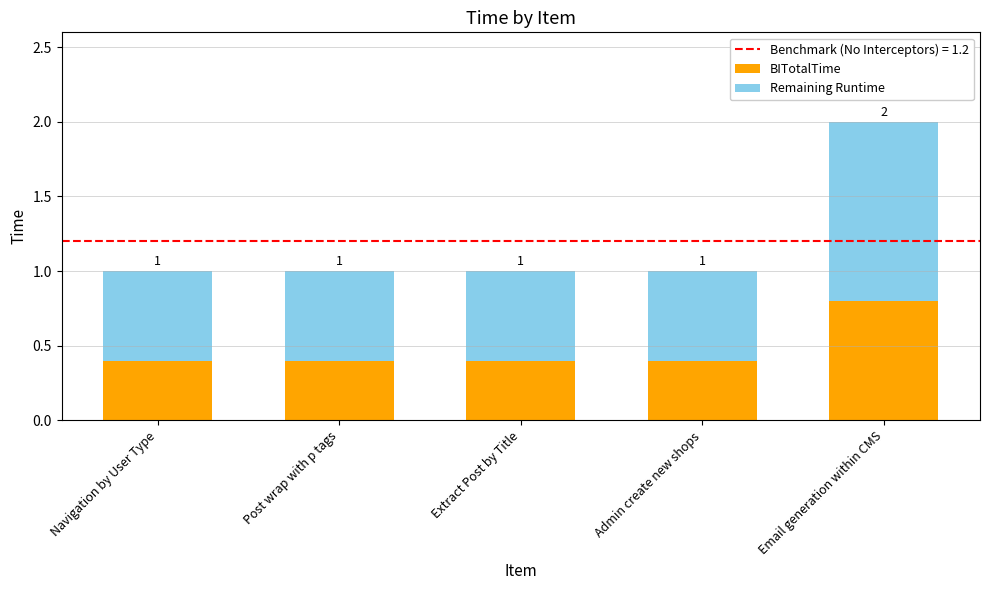

What is the sum of all BITotalTime values?

2.4